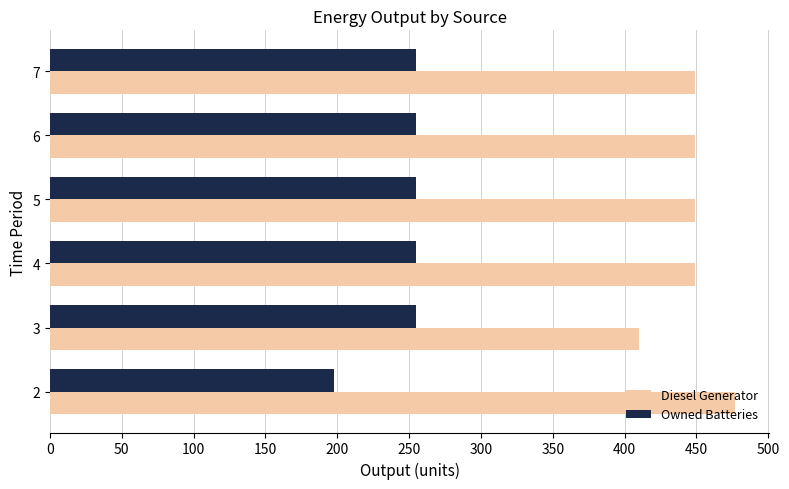

What is the smallest value displayed?

198